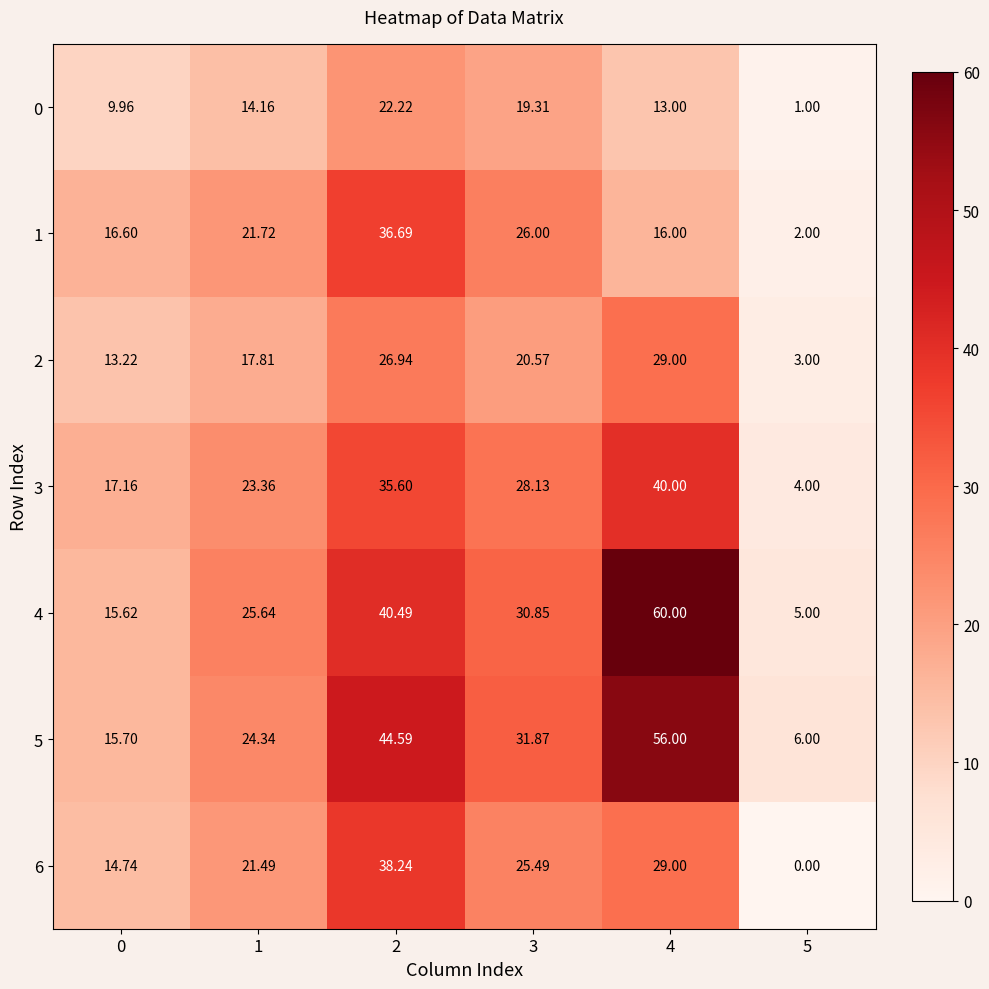

Which label corresponds to the smallest value in the chart?

5